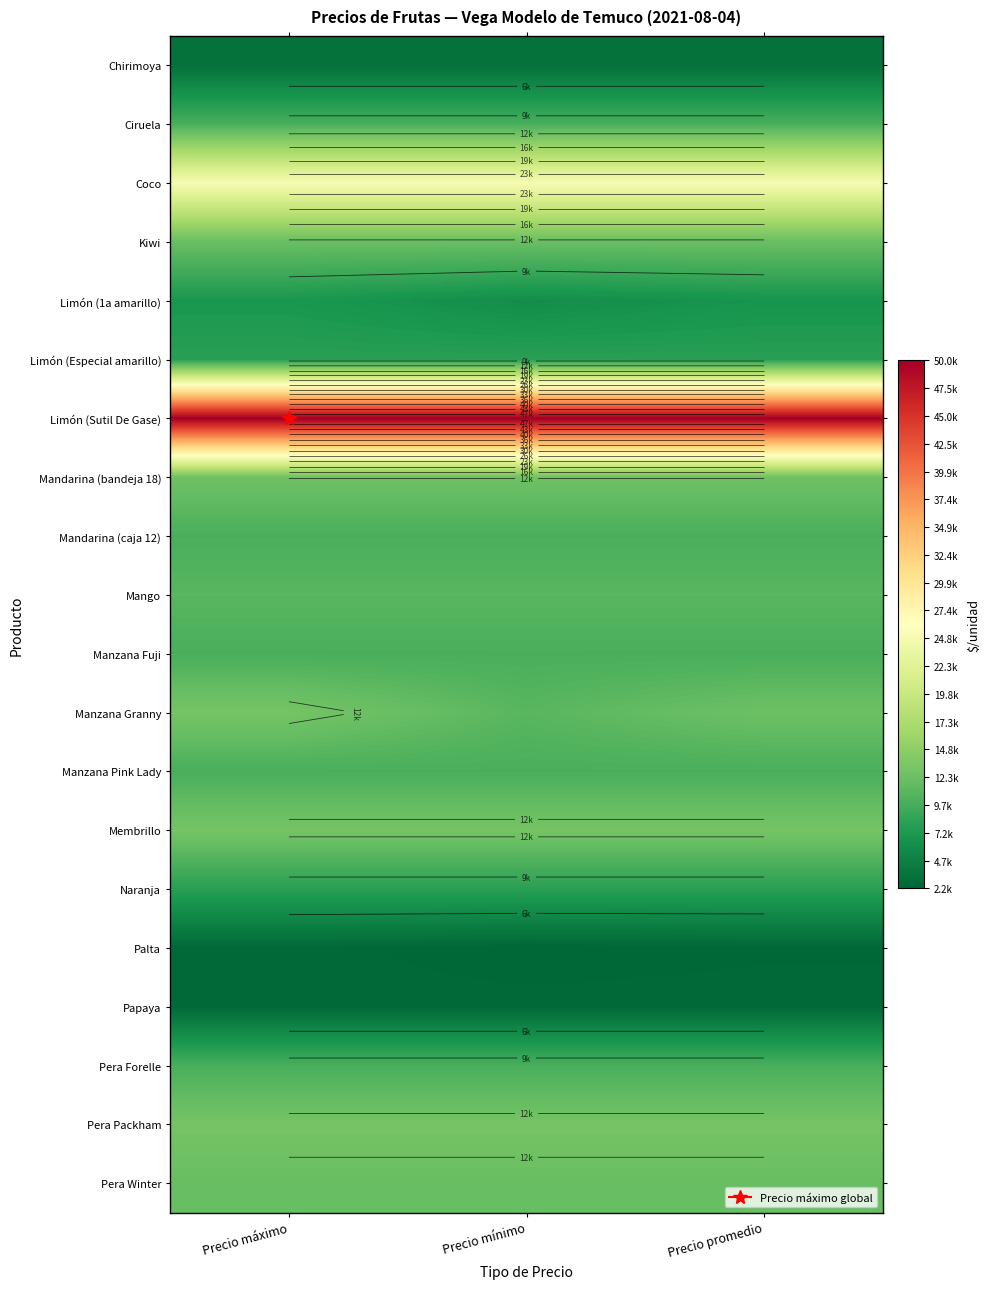

What is the sum of all Manzana Granny values?

36316